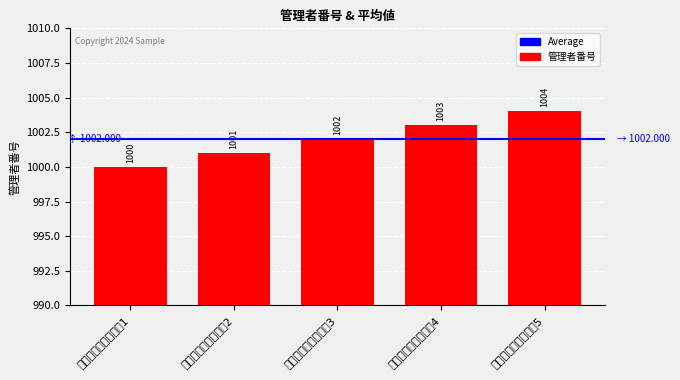

What is the greatest value displayed?

1004